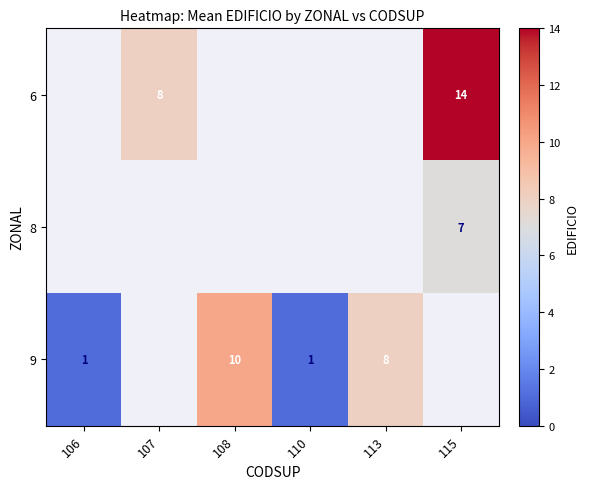

Is it true that 6 equals 3.9 at 107?

False